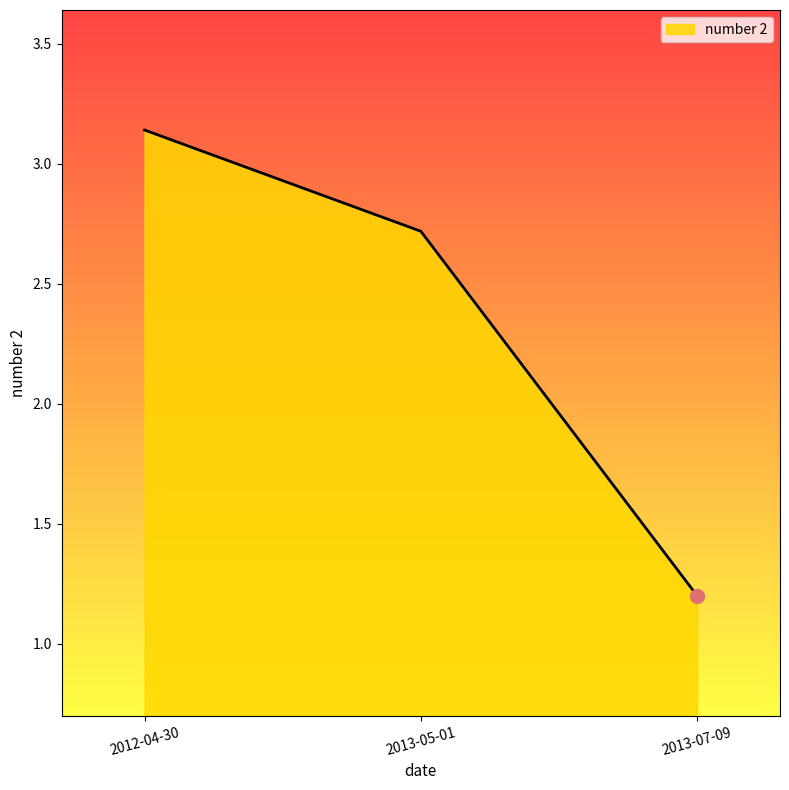

Where does the data first go above 2?

2012-04-30